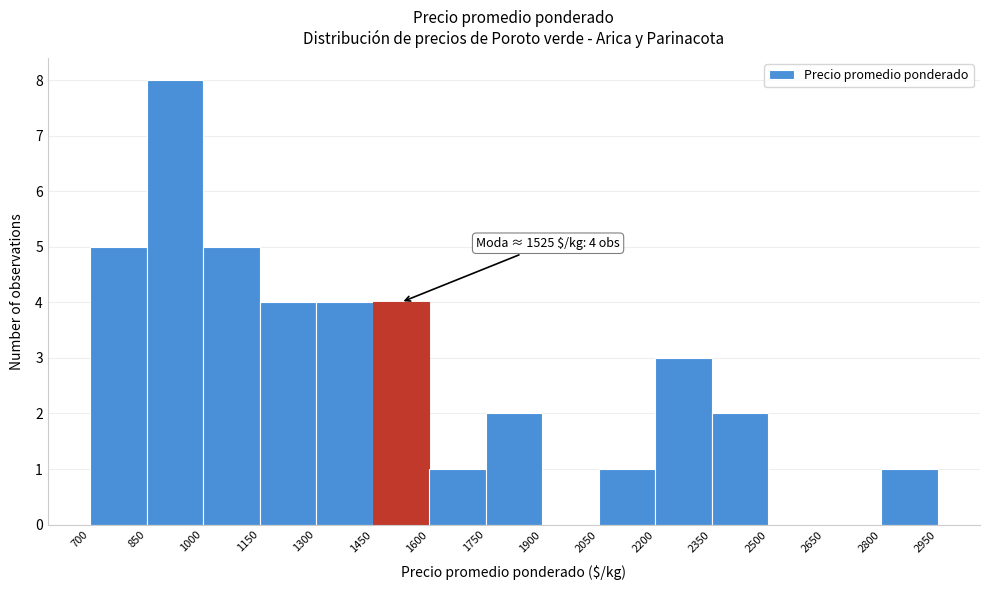

Over which range of the x-axis is the bar tallest?

850 to 1000